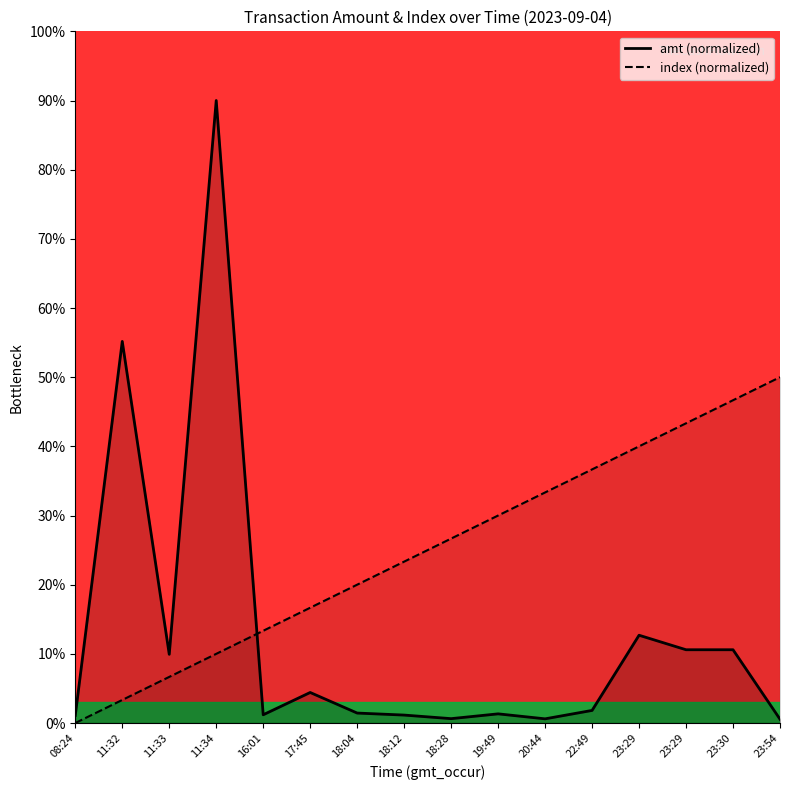

Between 23:54 and 11:32, which is larger?

23:54